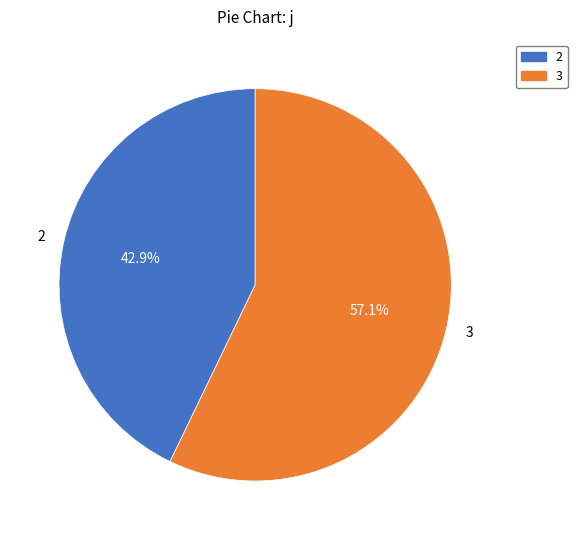

To the nearest percent, what is the average slice percentage?

50%